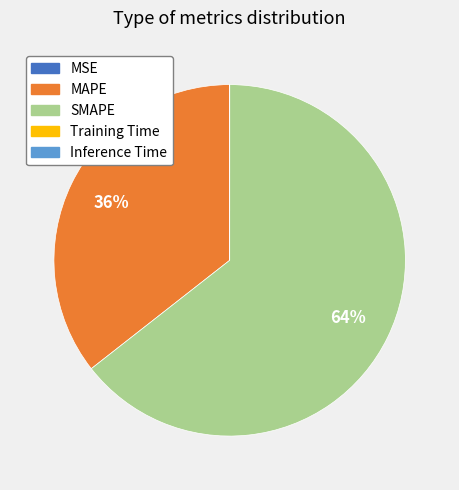

True or false: MAPE accounts for 24% of the total.

False